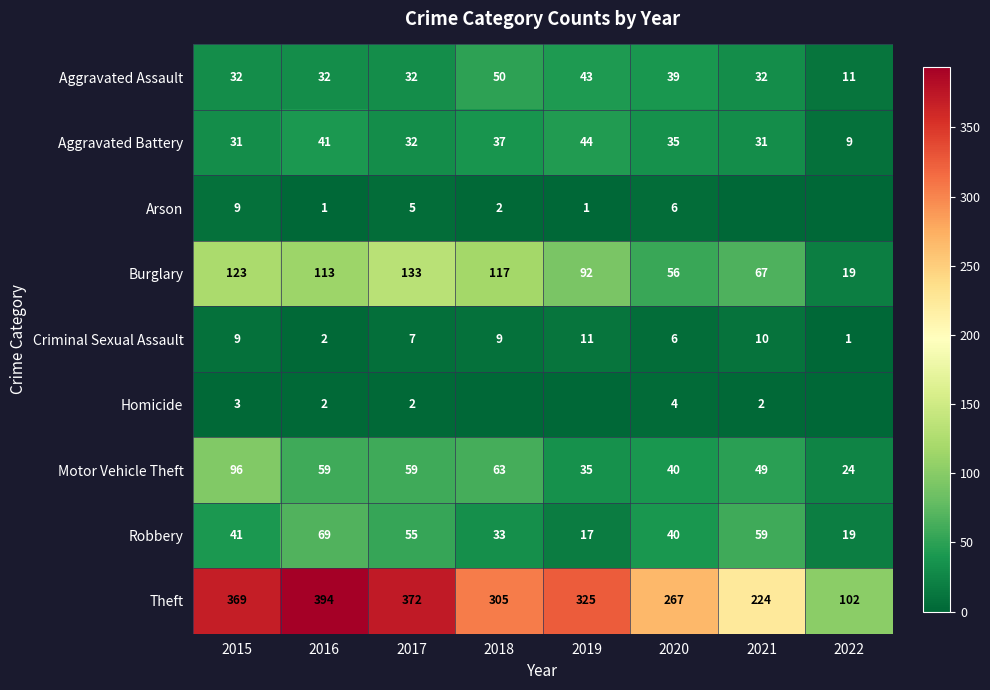

What is the lowest value of the Burglary series?

19